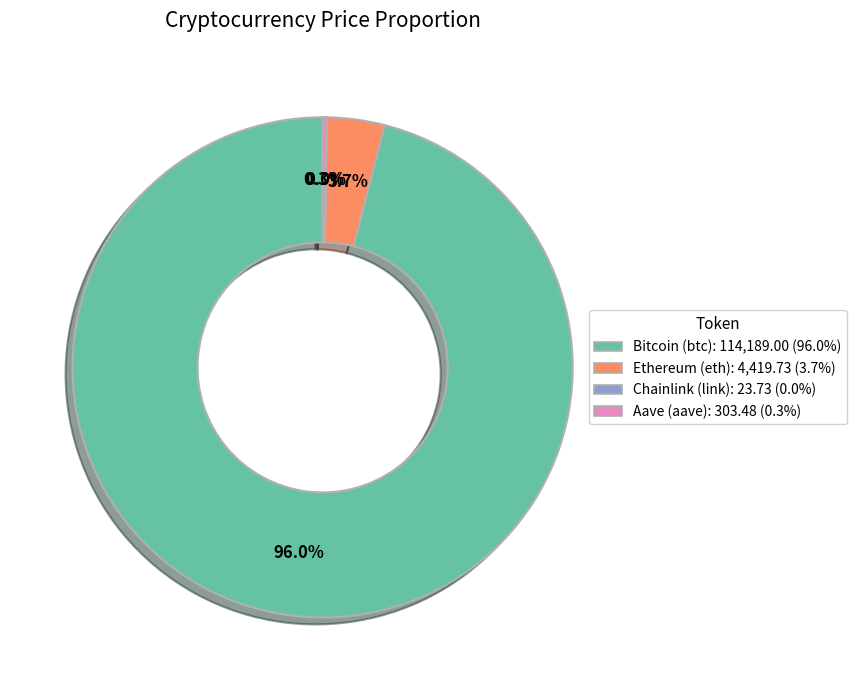

To the nearest percent, what is the difference between the largest and smallest slice percentages?

96%